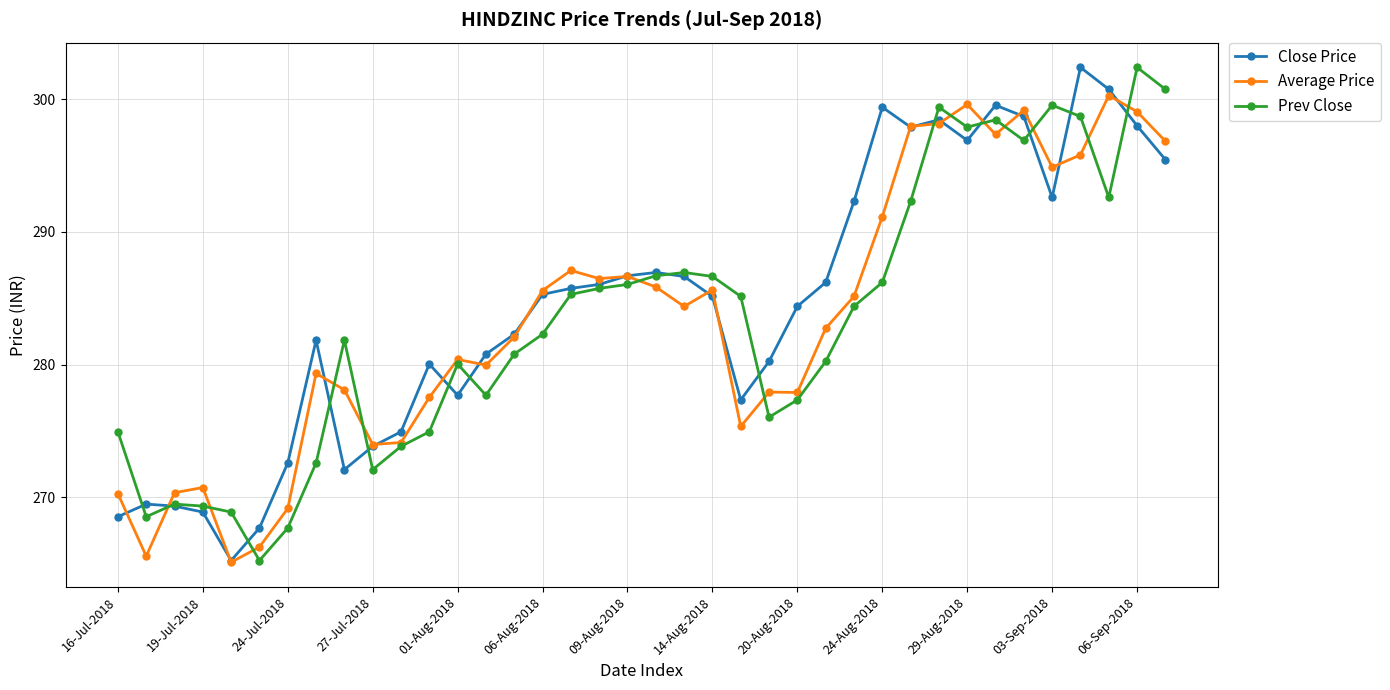

True or false: Average Price has more than 1 points higher than both neighbors.

True